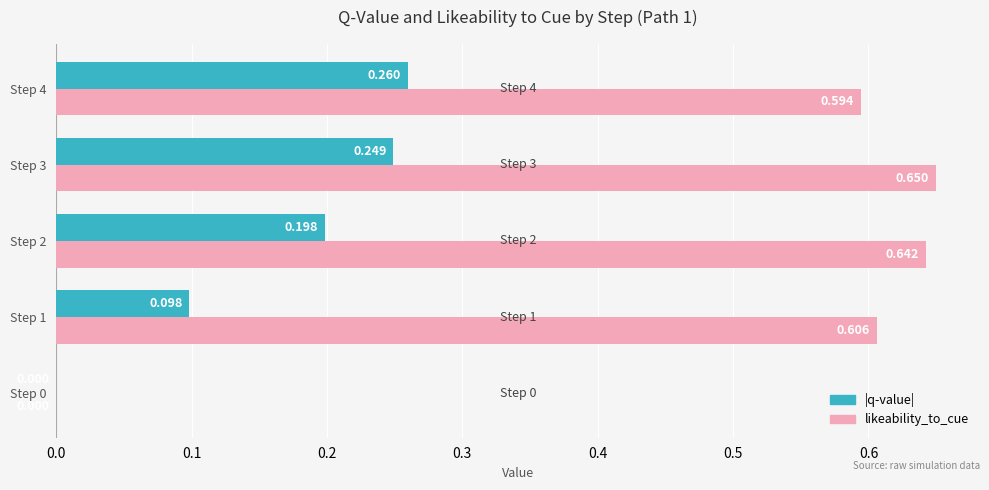

Which series has the largest total across all categories?

likeability_to_cue